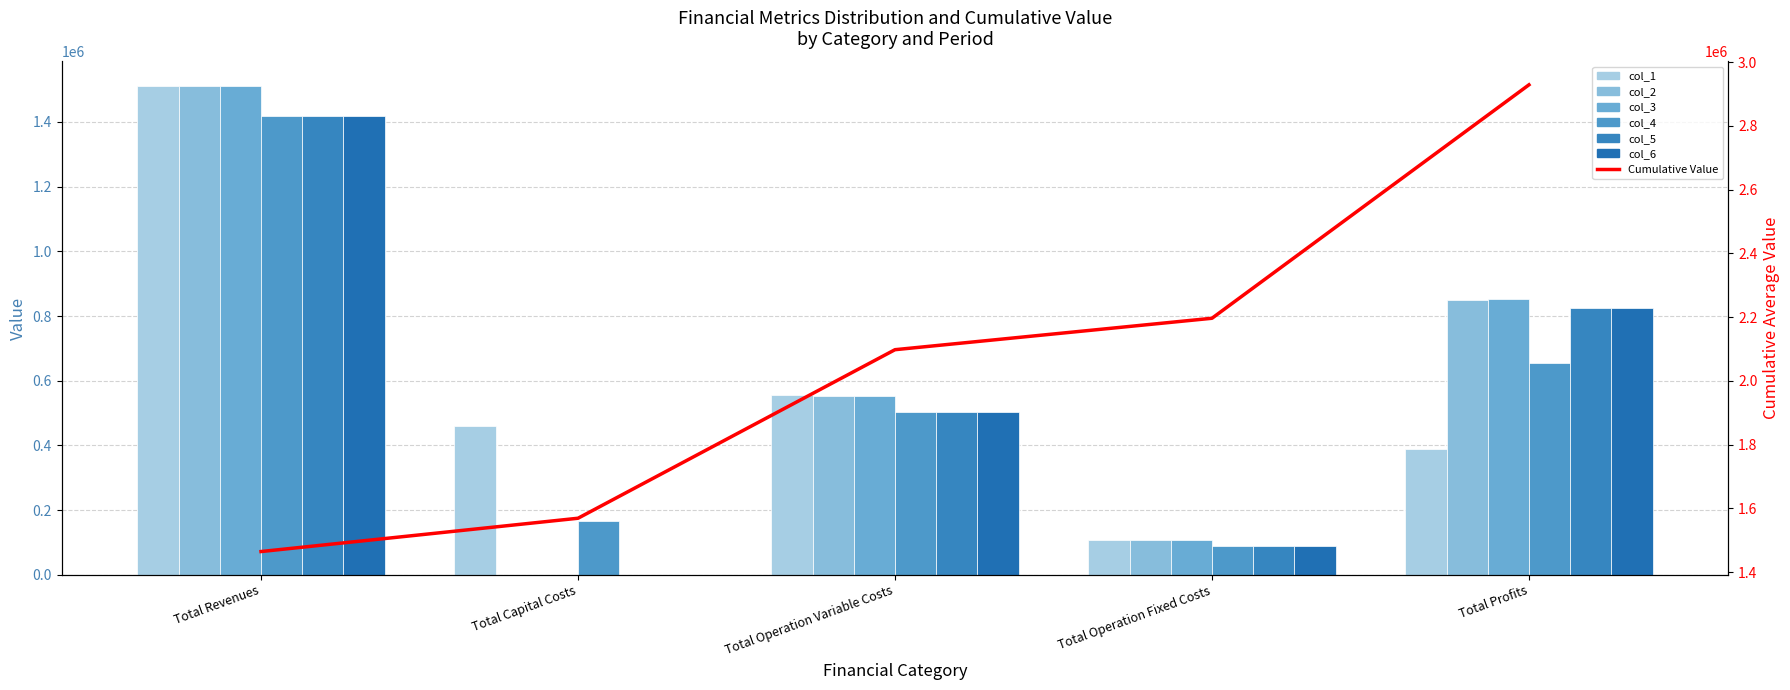

Which label corresponds to the smallest value in the chart?

Total Capital Costs